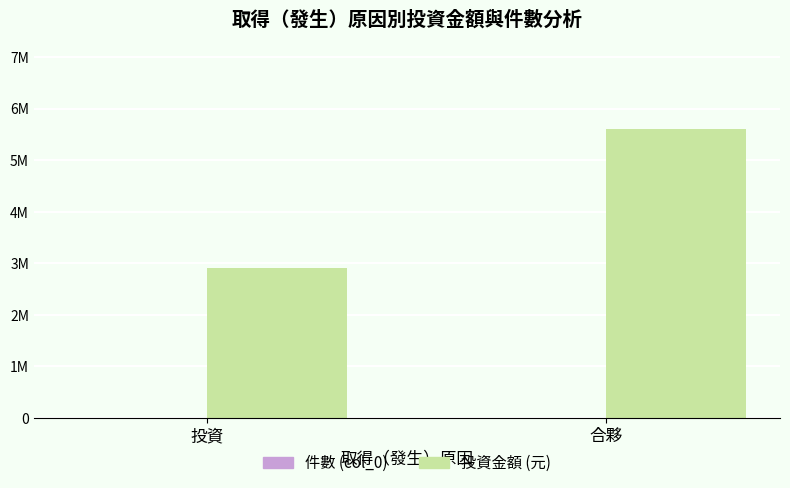

How many groups of bars are there?

2